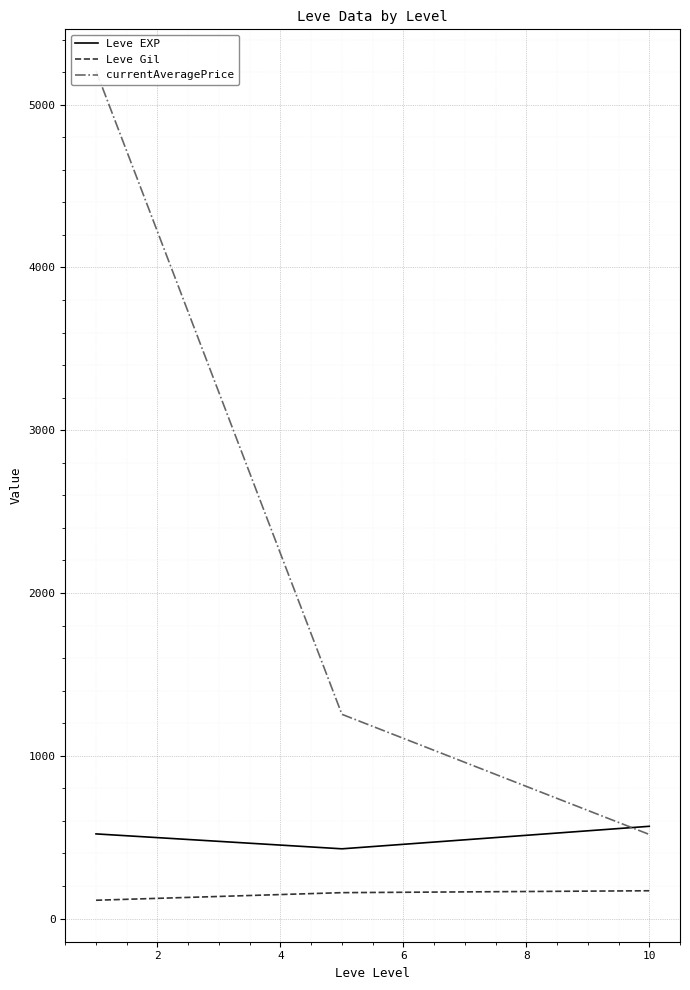

What is the maximum value for Leve EXP?

566.7